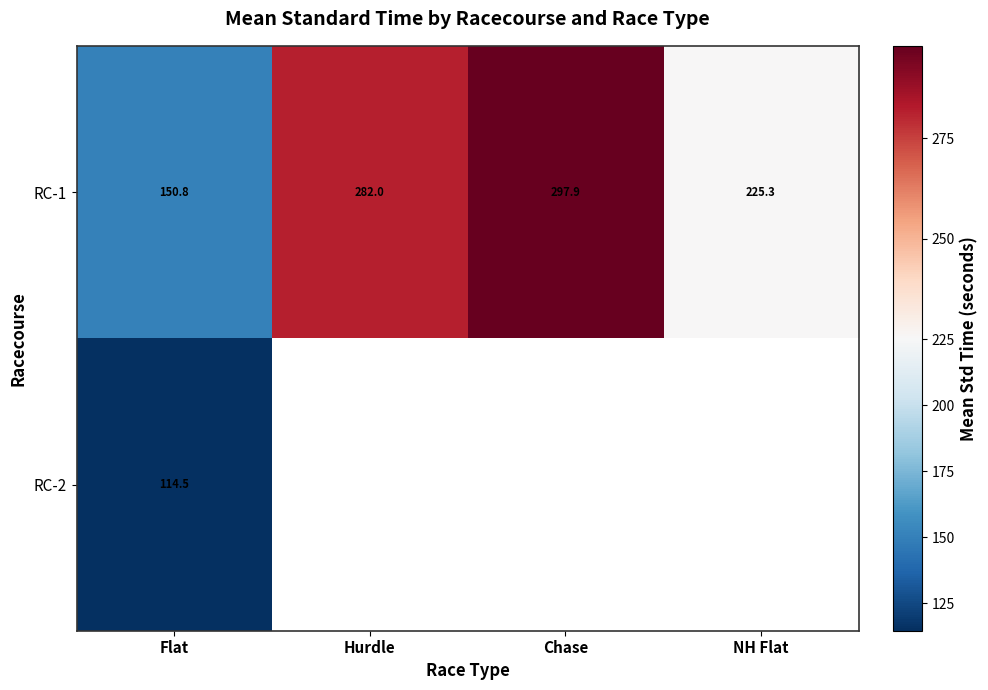

What is the difference between the maximum and second lowest values in the RC-1 series?

72.6